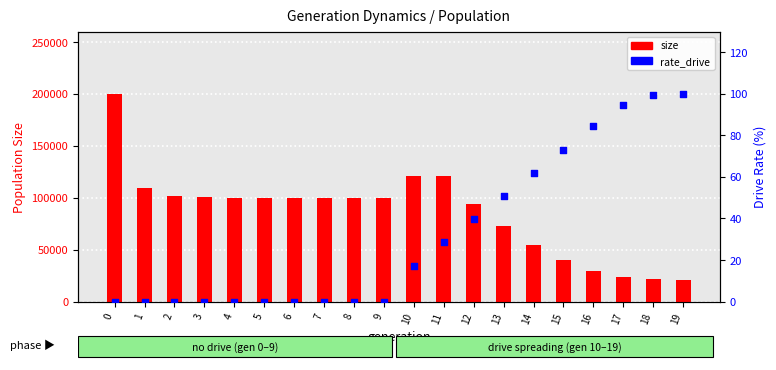

What are all the series names shown in the legend?

size, rate_drive